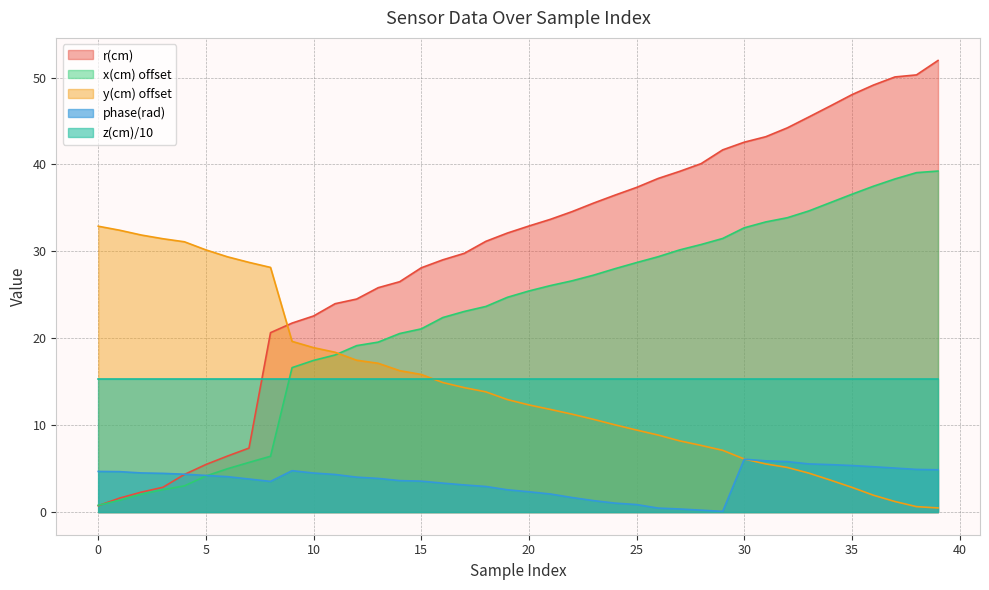

How many intersections are there between phase(rad) and r(cm)?

1